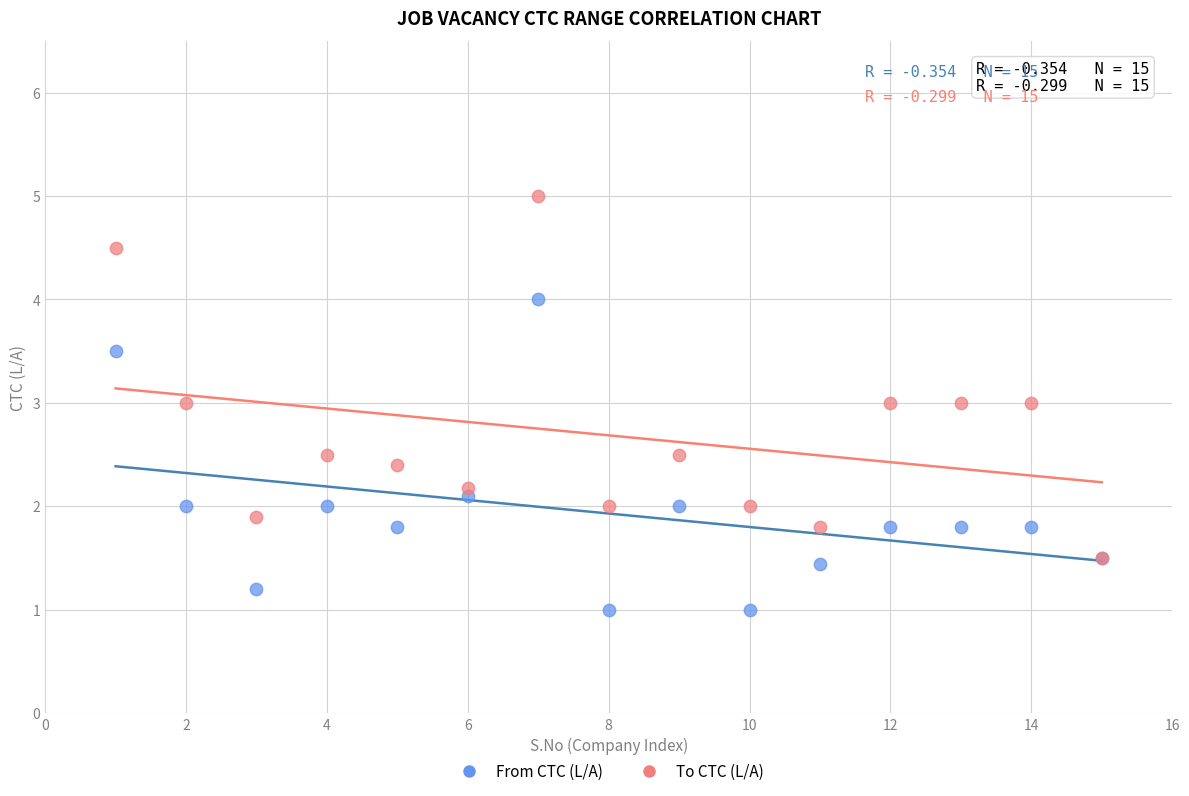

What are all the series names shown in the legend?

From CTC (L/A), To CTC (L/A)